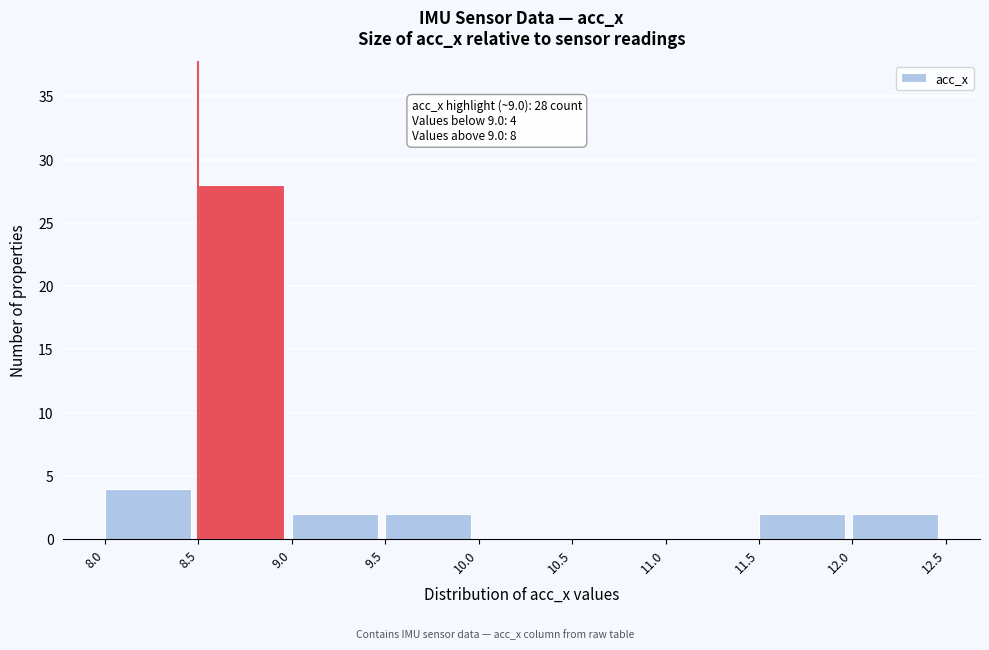

Which range on the x-axis has the tallest bar?

8.5 to 9.0